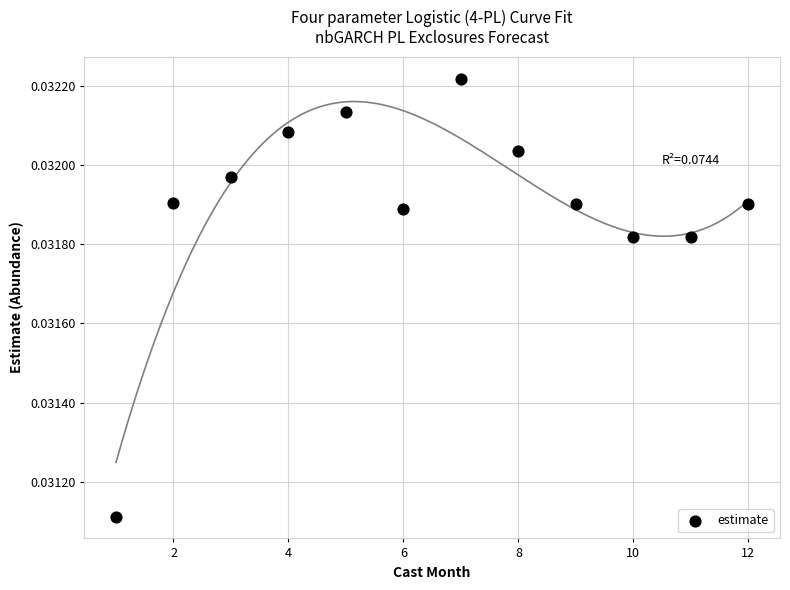

What is the range of X values (max minus min)?

11.0